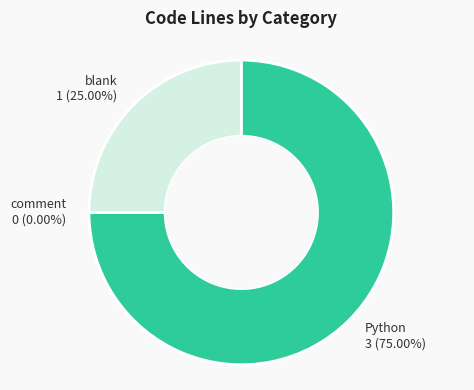

To the nearest percent, what is the difference between the largest and smallest slice percentages?

75%